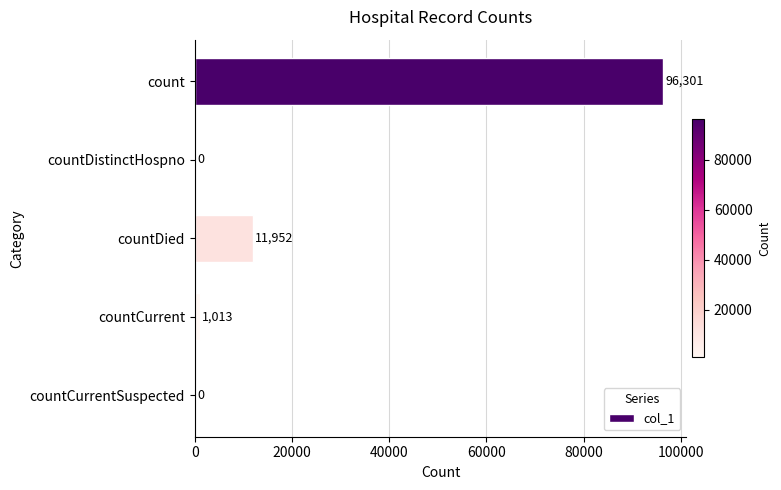

The chart shows a value of 0 at countDistinctHospno. True or false?

True